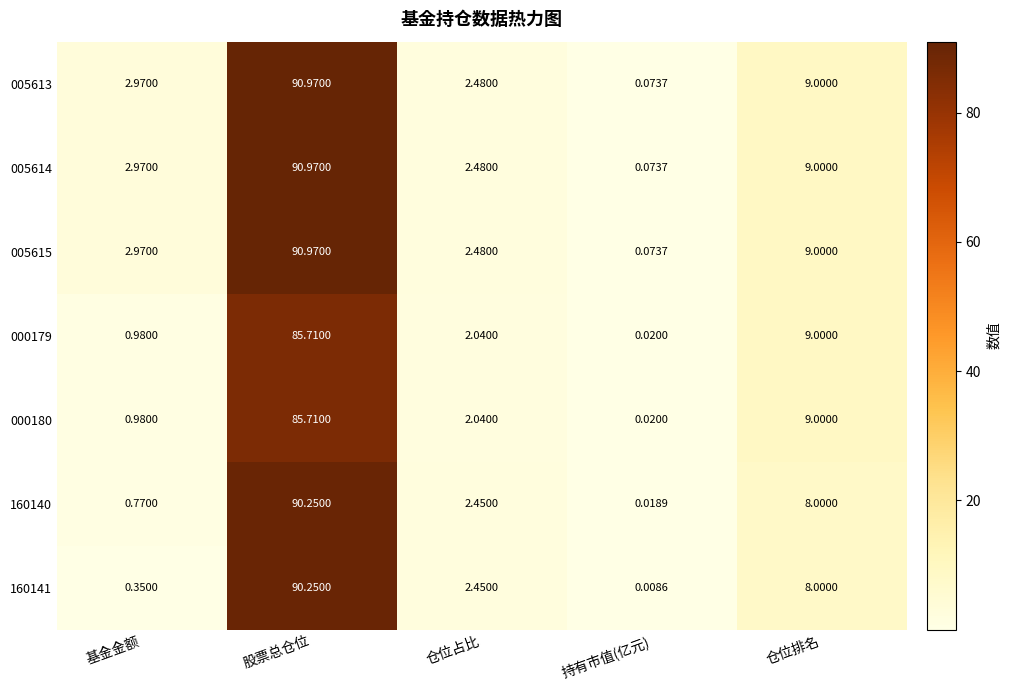

Is the value of 005614 at 股票总仓位 greater than the value of 005615 at 持有市值(亿元)?

Yes